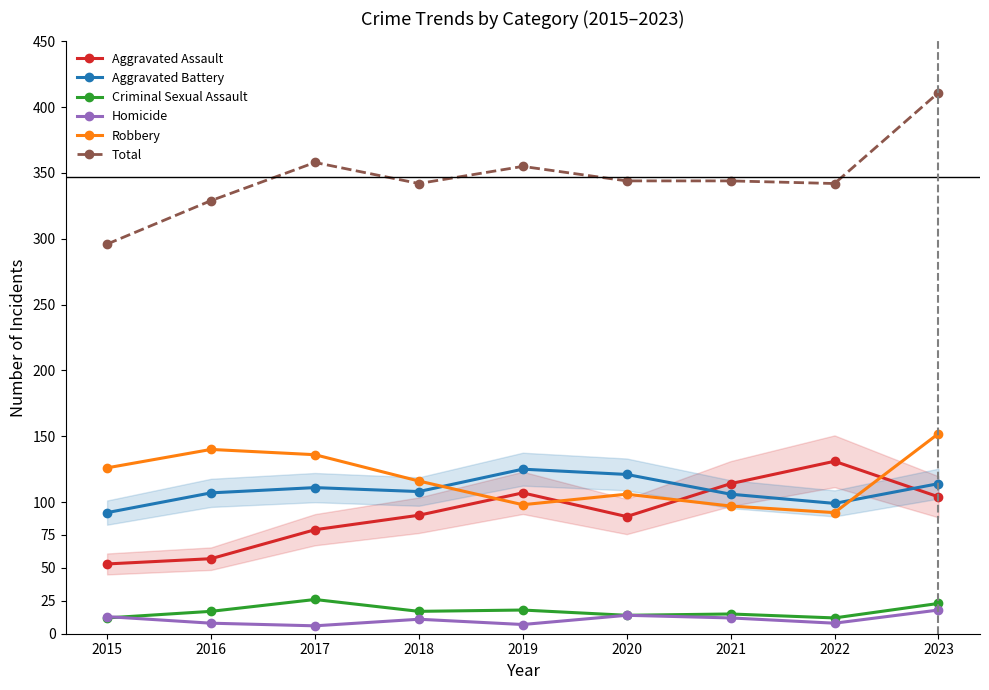

Which series has the widest spread of values?

Total